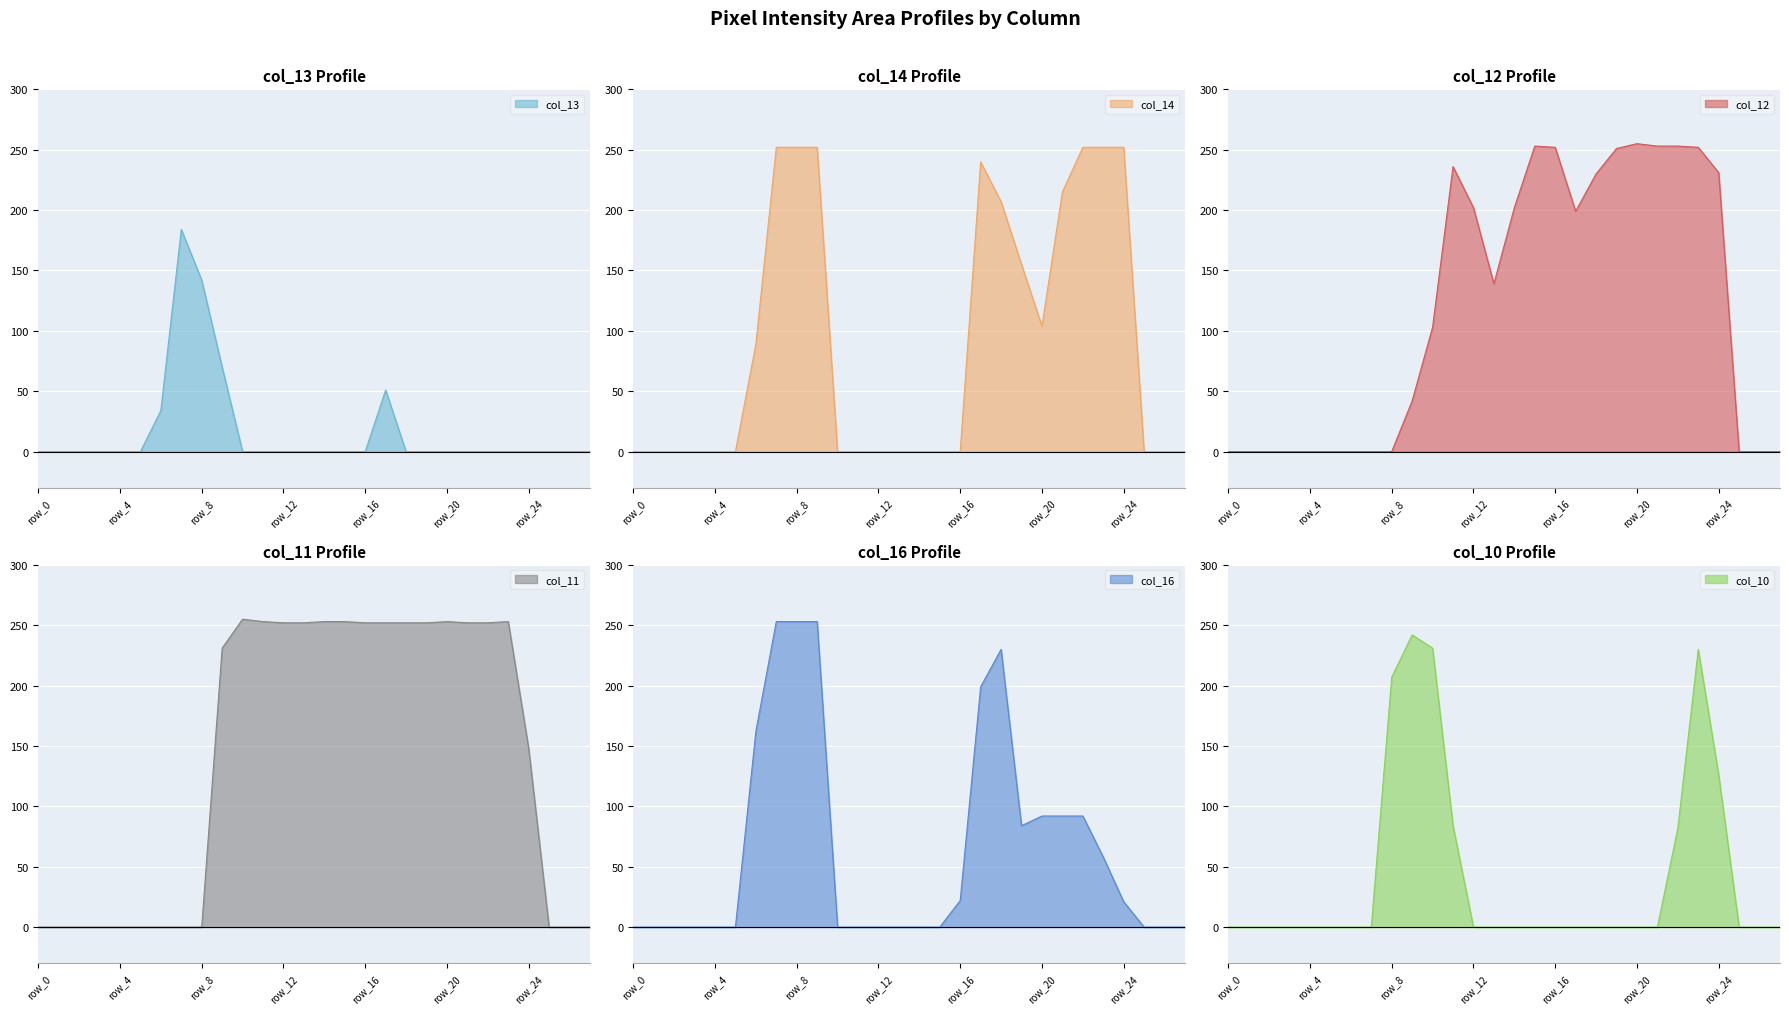

Reading right to left, list all the values displayed in this chart.

col_13: row_27=0	row_26=0	row_25=0	row_24=0	row_23=0	row_22=0	row_21=0	row_20=0	row_19=0	row_18=0	row_17=51	row_16=0	row_15=0	row_14=0	row_13=0	row_12=0	row_11=0	row_10=0	row_9=70	row_8=142	row_7=184	row_6=34	row_5=0	row_4=0	row_3=0	row_2=0	row_1=0	row_0=0
col_14: row_27=0	row_26=0	row_25=0	row_24=252	row_23=252	row_22=252	row_21=215	row_20=104	row_19=155	row_18=207	row_17=240	row_16=0	row_15=0	row_14=0	row_13=0	row_12=0	row_11=0	row_10=0	row_9=252	row_8=252	row_7=252	row_6=89	row_5=0	row_4=0	row_3=0	row_2=0	row_1=0	row_0=0
col_12: row_27=0	row_26=0	row_25=0	row_24=231	row_23=252	row_22=253	row_21=253	row_20=255	row_19=251	row_18=230	row_17=199	row_16=252	row_15=253	row_14=202	row_13=139	row_12=202	row_11=236	row_10=103	row_9=42	row_8=0	row_7=0	row_6=0	row_5=0	row_4=0	row_3=0	row_2=0	row_1=0	row_0=0
col_11: row_27=0	row_26=0	row_25=0	row_24=148	row_23=253	row_22=252	row_21=252	row_20=253	row_19=252	row_18=252	row_17=252	row_16=252	row_15=253	row_14=253	row_13=252	row_12=252	row_11=253	row_10=255	row_9=231	row_8=0	row_7=0	row_6=0	row_5=0	row_4=0	row_3=0	row_2=0	row_1=0	row_0=0
col_16: row_27=0	row_26=0	row_25=0	row_24=21	row_23=58	row_22=92	row_21=92	row_20=92	row_19=84	row_18=230	row_17=199	row_16=22	row_15=0	row_14=0	row_13=0	row_12=0	row_11=0	row_10=0	row_9=253	row_8=253	row_7=253	row_6=162	row_5=0	row_4=0	row_3=0	row_2=0	row_1=0	row_0=0
col_10: row_27=0	row_26=0	row_25=0	row_24=126	row_23=230	row_22=82	row_21=0	row_20=0	row_19=0	row_18=0	row_17=0	row_16=0	row_15=0	row_14=0	row_13=0	row_12=0	row_11=84	row_10=231	row_9=242	row_8=207	row_7=0	row_6=0	row_5=0	row_4=0	row_3=0	row_2=0	row_1=0	row_0=0